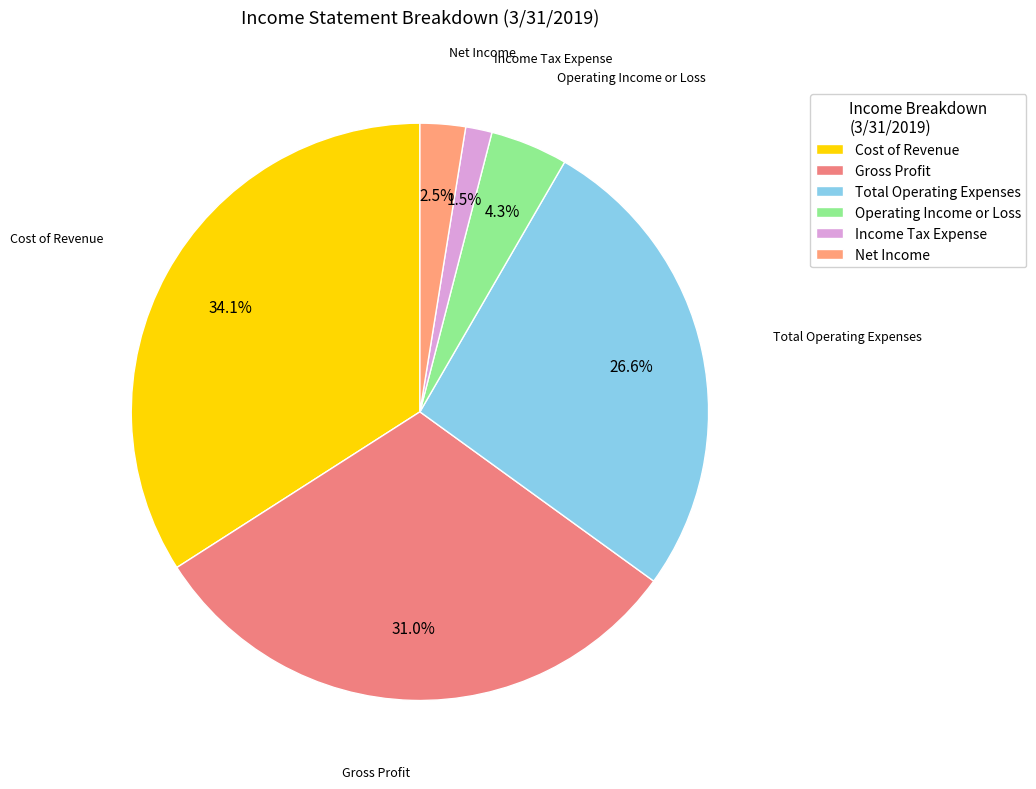

Is there any slice that represents more than half of the pie?

No